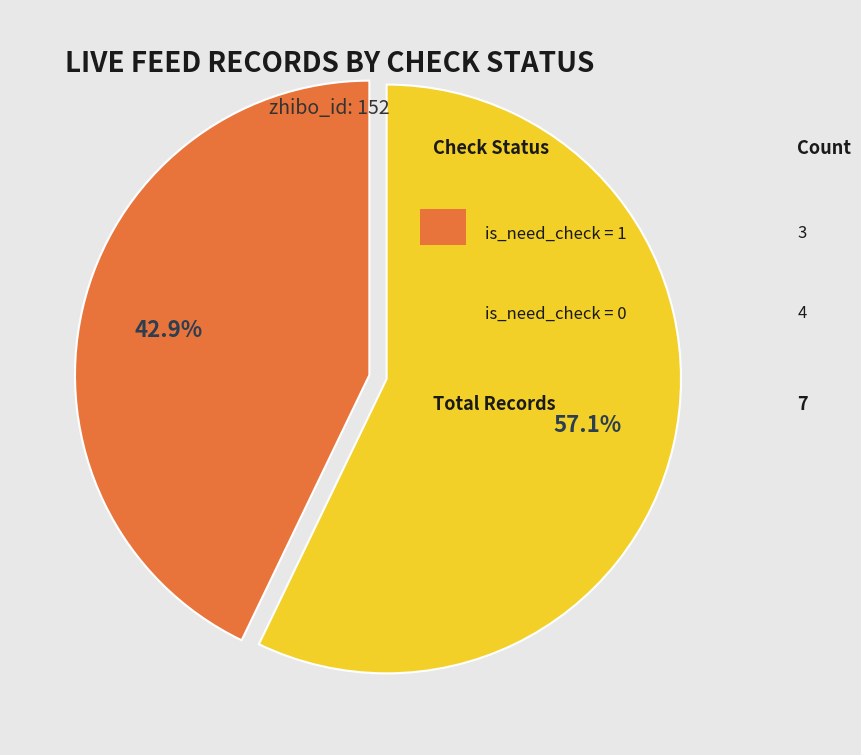

Is there a majority slice in this chart?

Yes